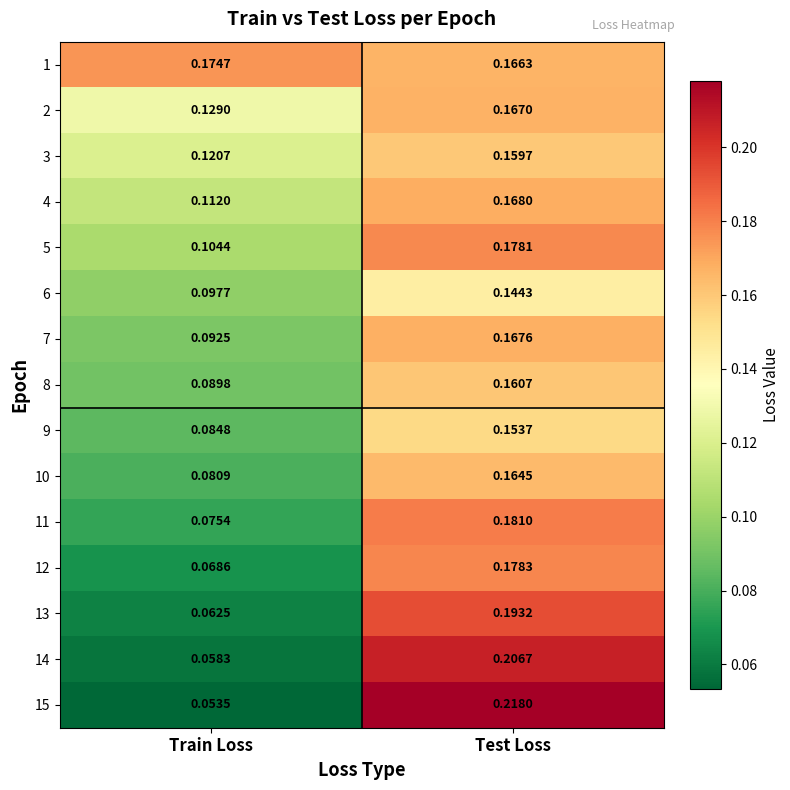

Which category has the lowest value in the 10 series?

Train Loss